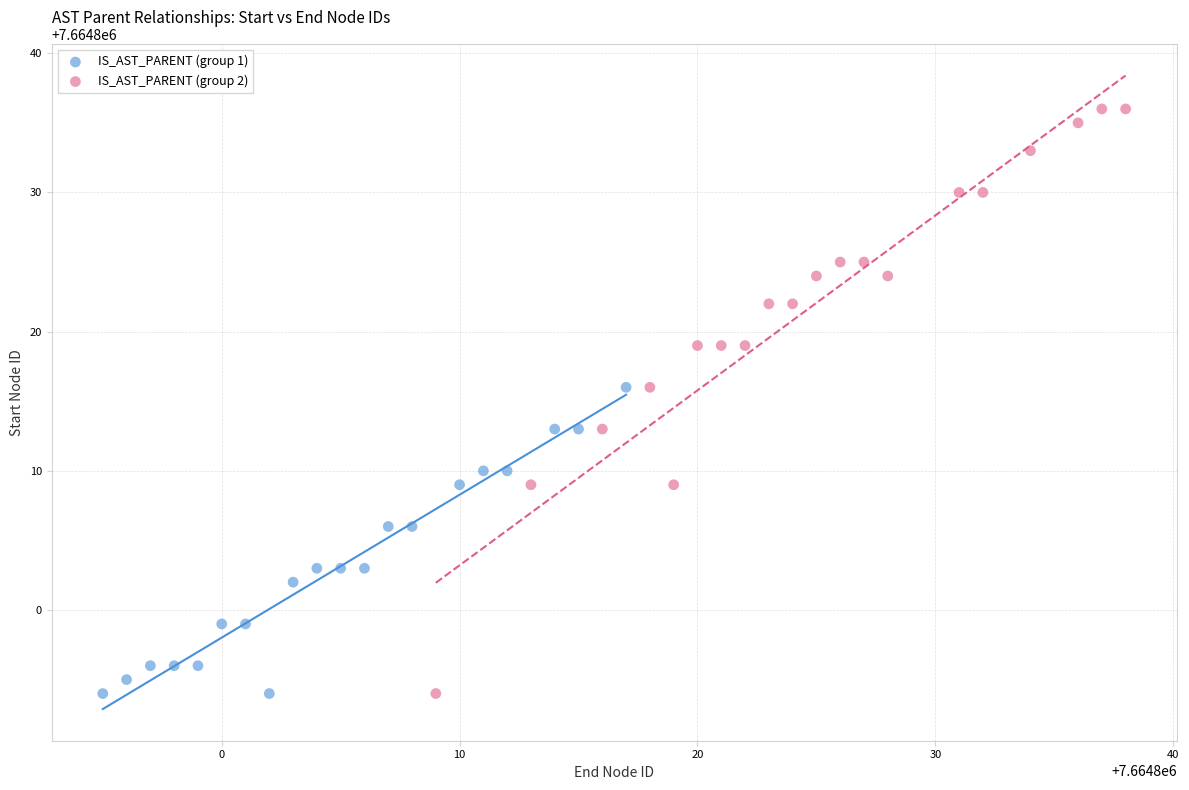

Which series contains the highest Y value?

IS_AST_PARENT (group 2)